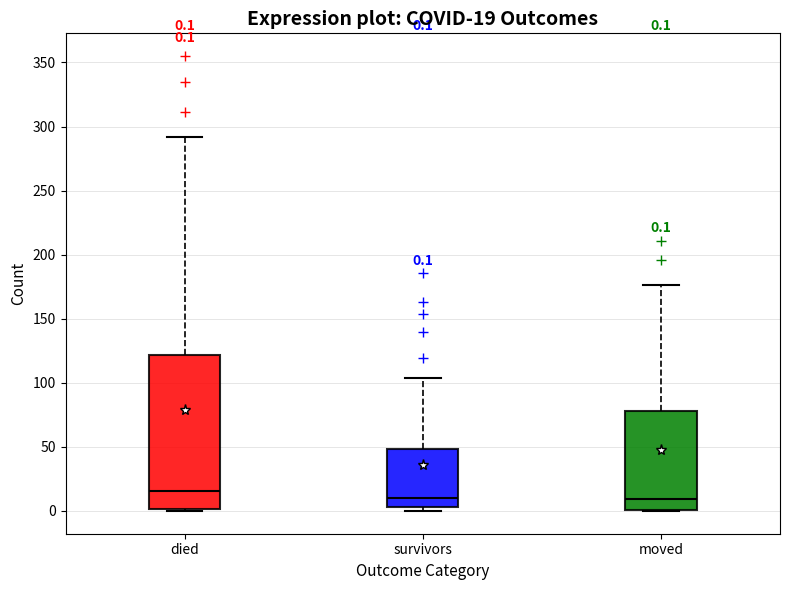

Which box's median line is the highest?

died